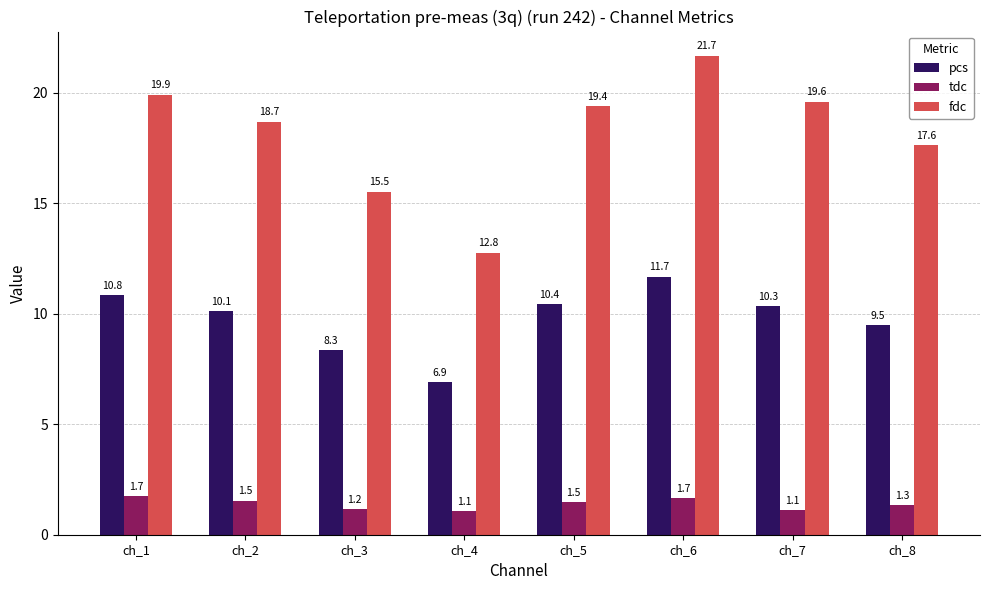

How many tdc values are between 1 and 2?

8